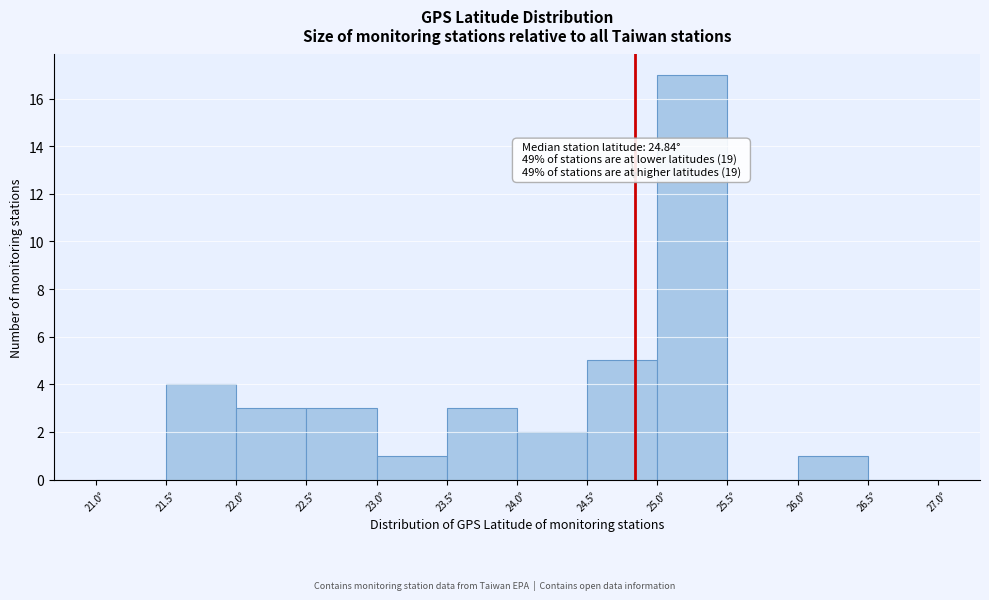

Which range on the x-axis has the tallest bar?

25.0 to 25.5